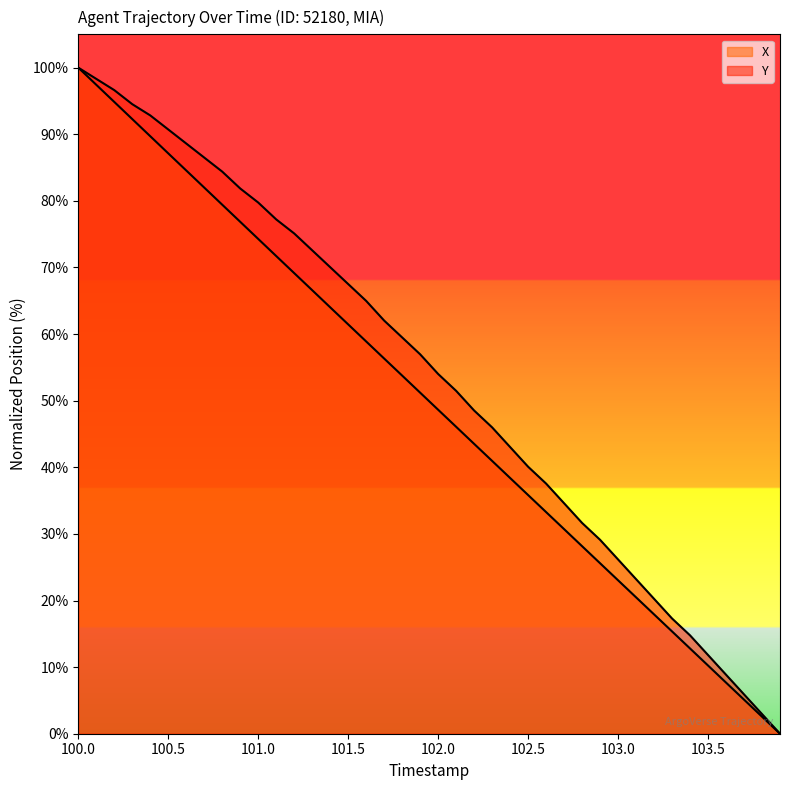

Which series has the widest spread of values?

X